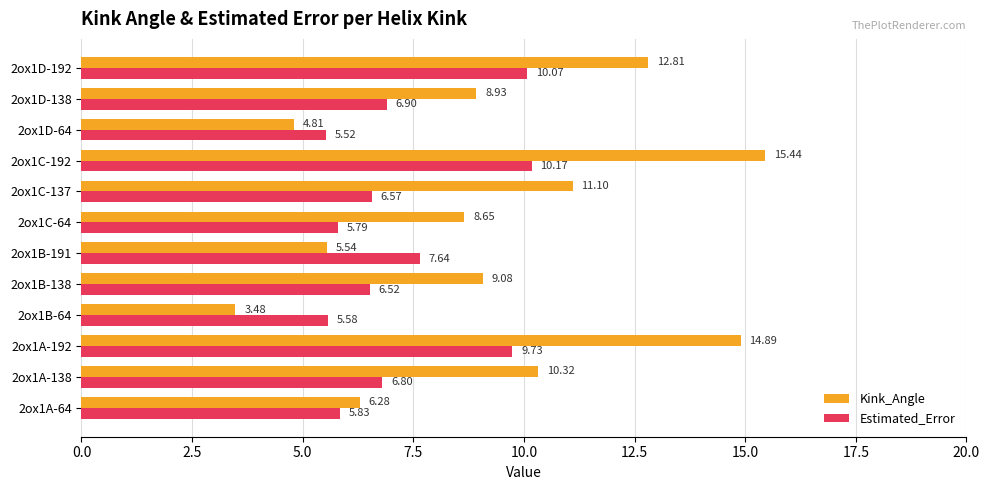

What are all the series names shown in the legend?

Kink_Angle, Estimated_Error